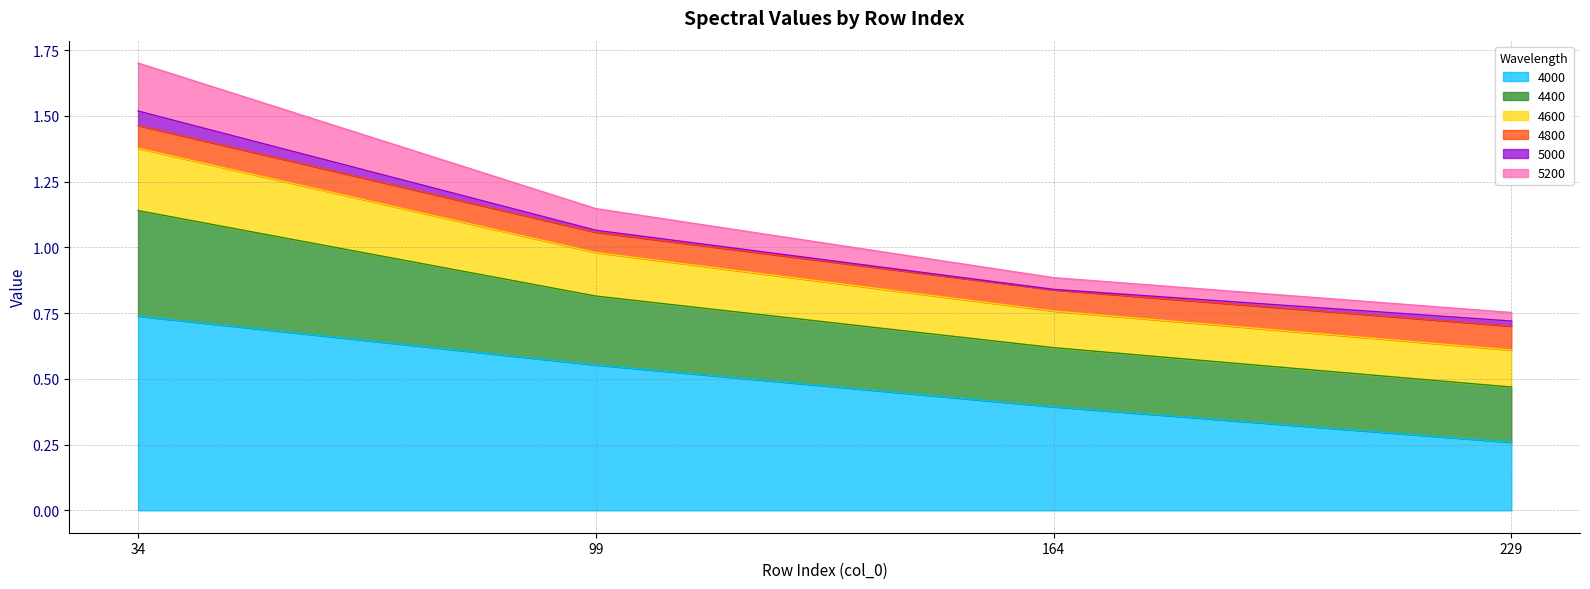

At which category is the sum across all series the highest?

34